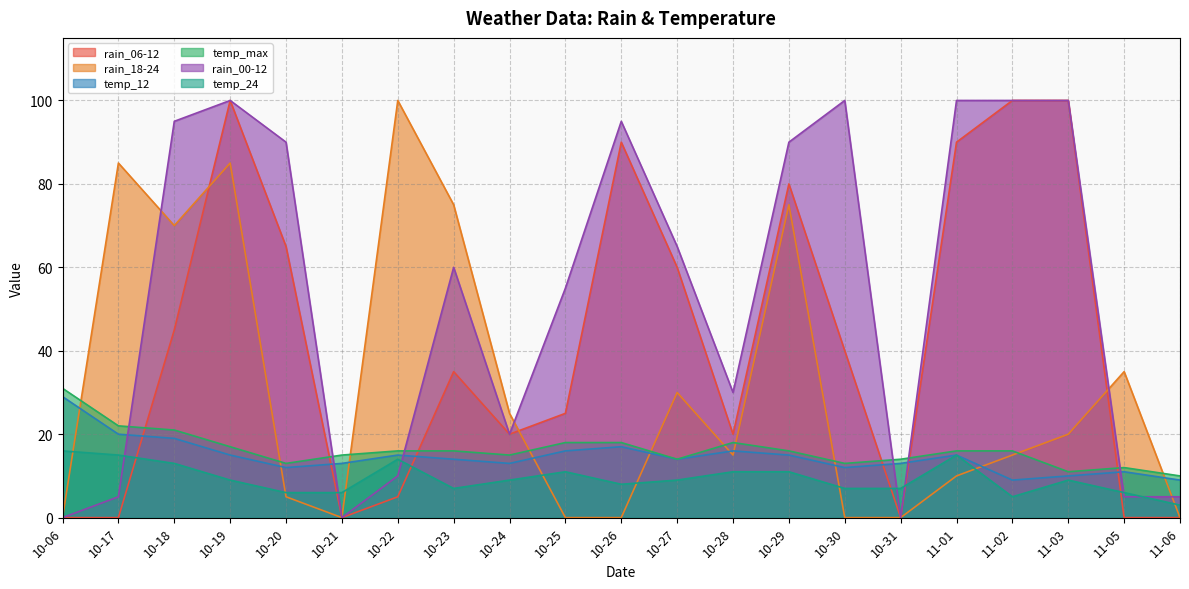

Which category has the lowest value in the rain_00-12 series?

10-06